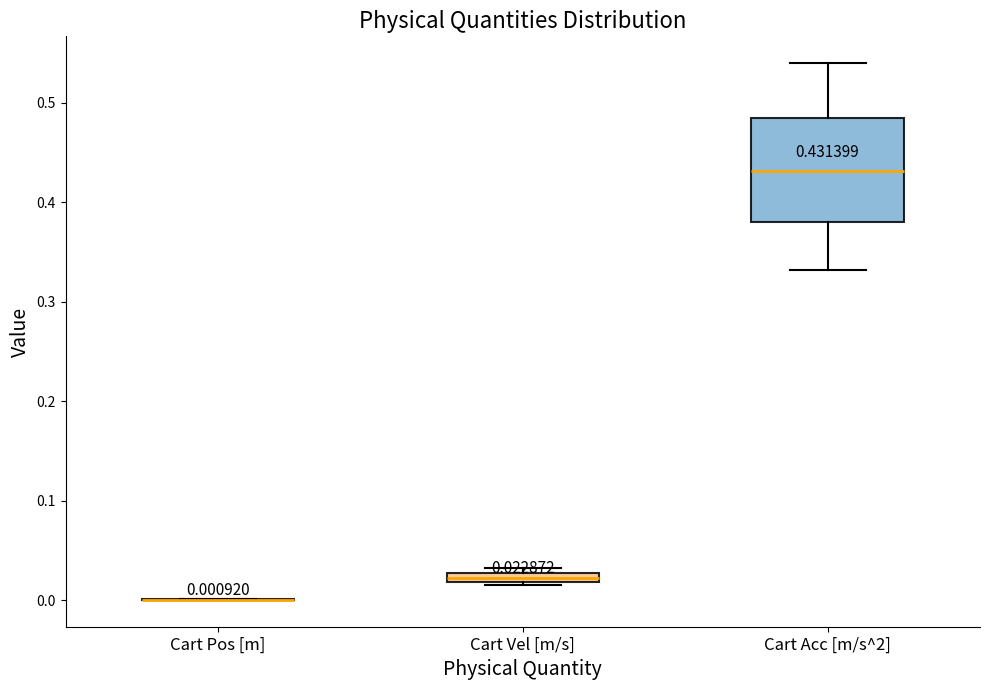

Comparing the boxes themselves (not the whiskers), which one is the tallest?

Cart Acc [m/s^2]